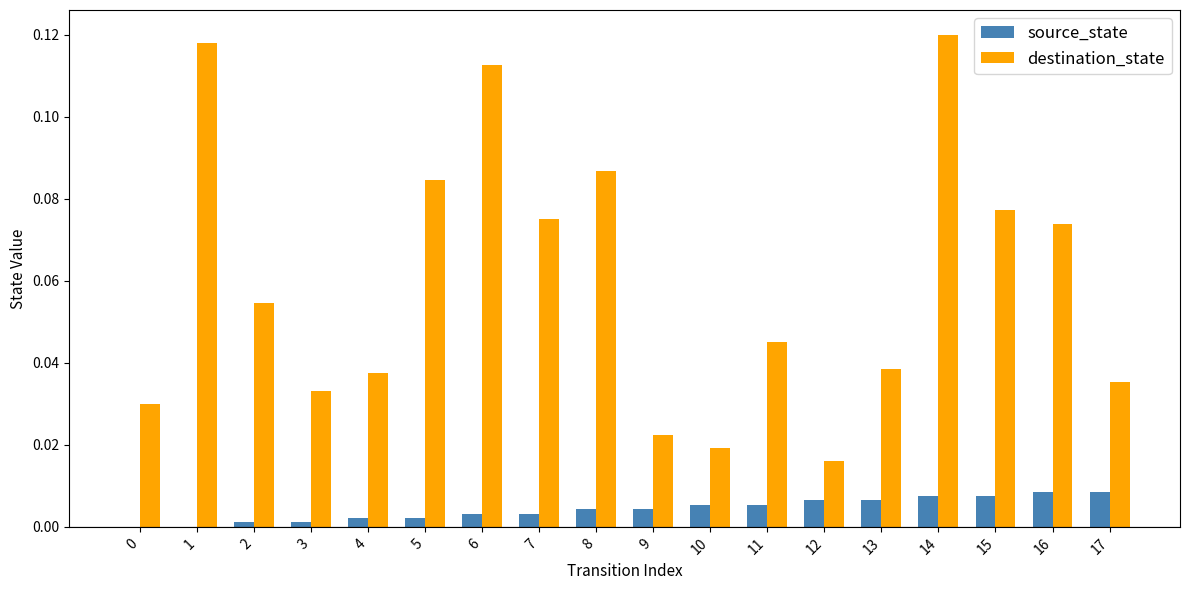

Between 5 and 17, which series saw the biggest shift?

destination_state